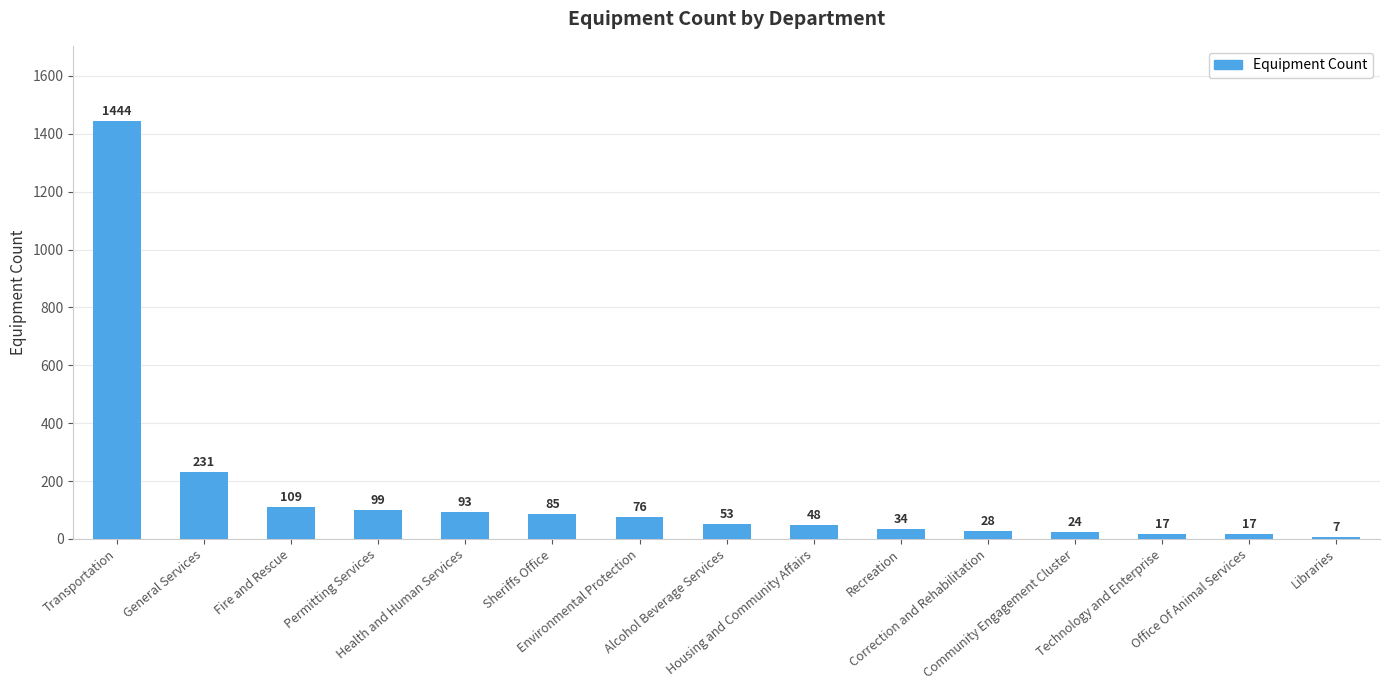

What is the sum of the values at Transportation and Recreation?

1478